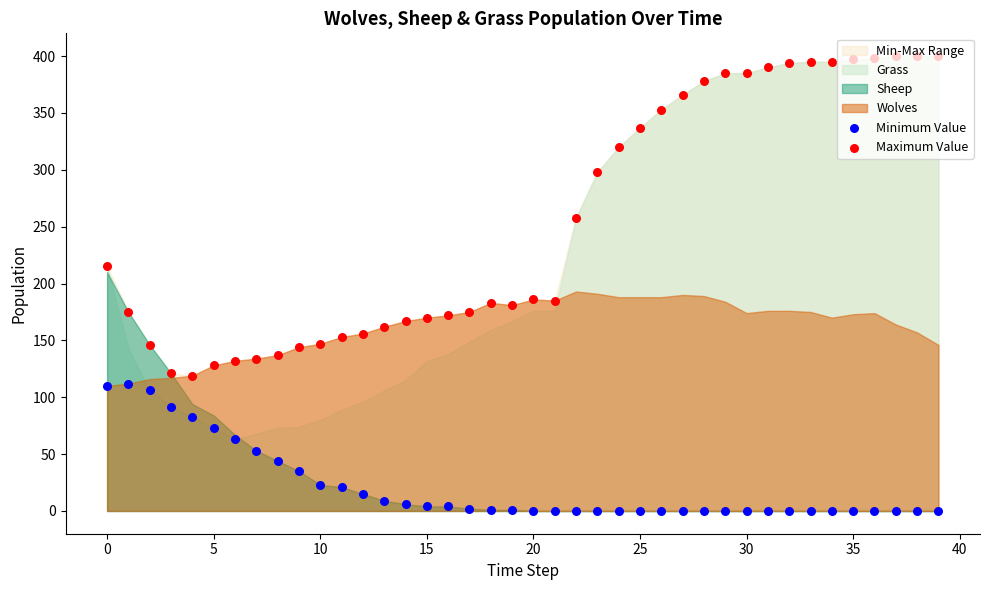

Which series has the largest Y range (max minus min)?

Maximum Value